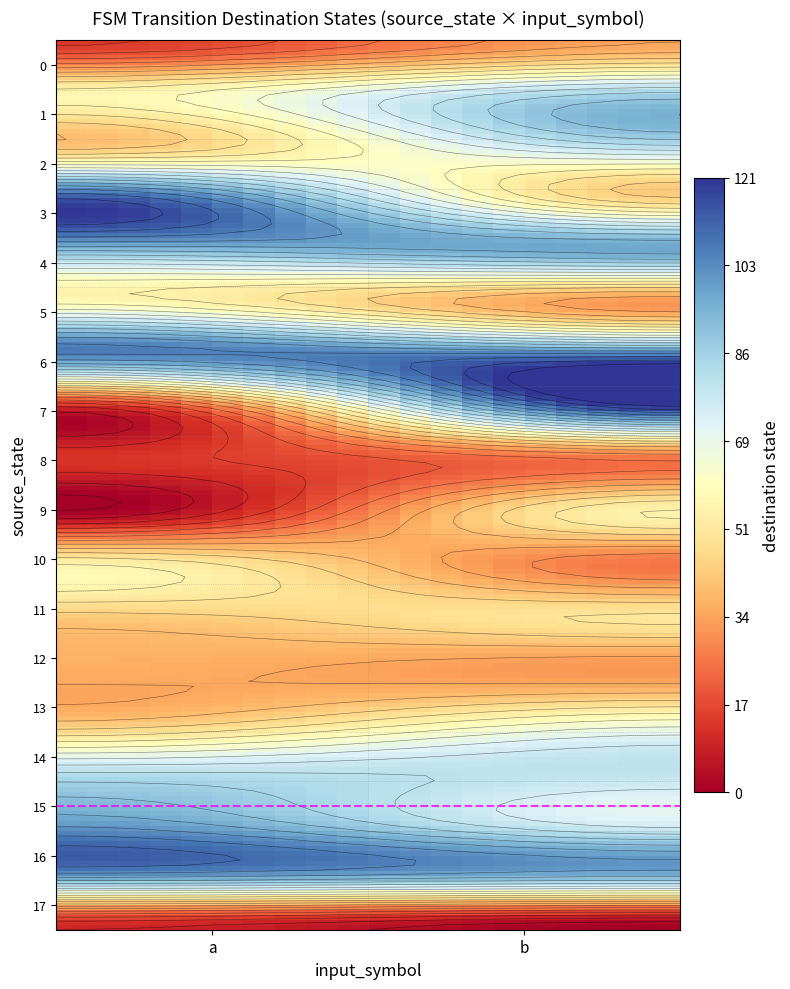

Which series has the largest range (max minus min)?

7